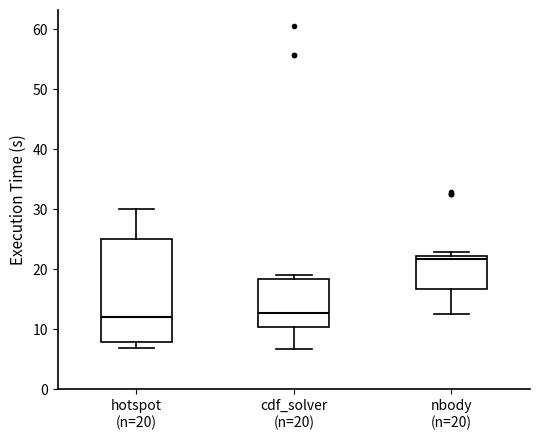

Which box is the tallest, from its lower edge to its upper edge?

hotspot (n=20)